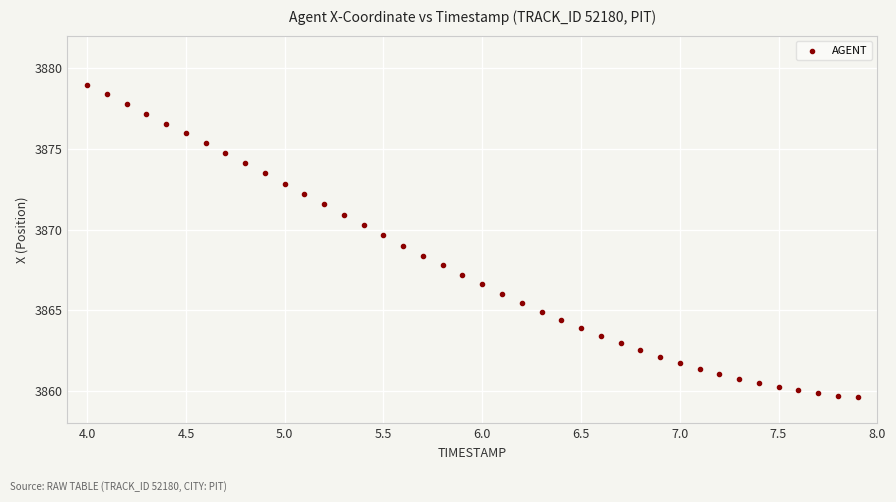

What is the range of Y values (max minus min)?

19.3